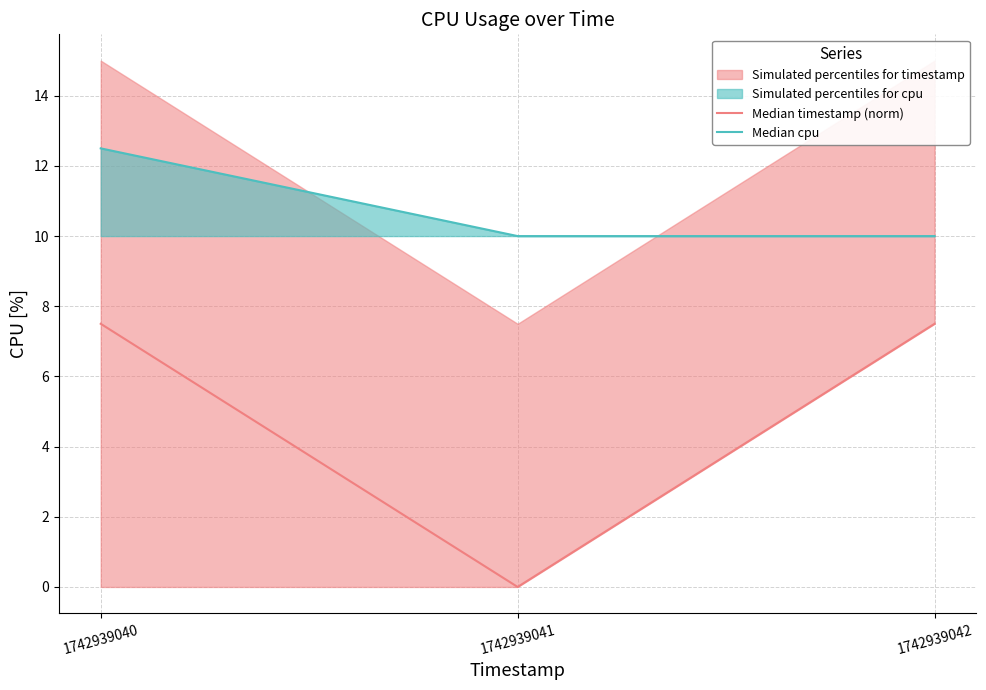

Is it true that Median cpu equals 4.2 at 1742939042?

False